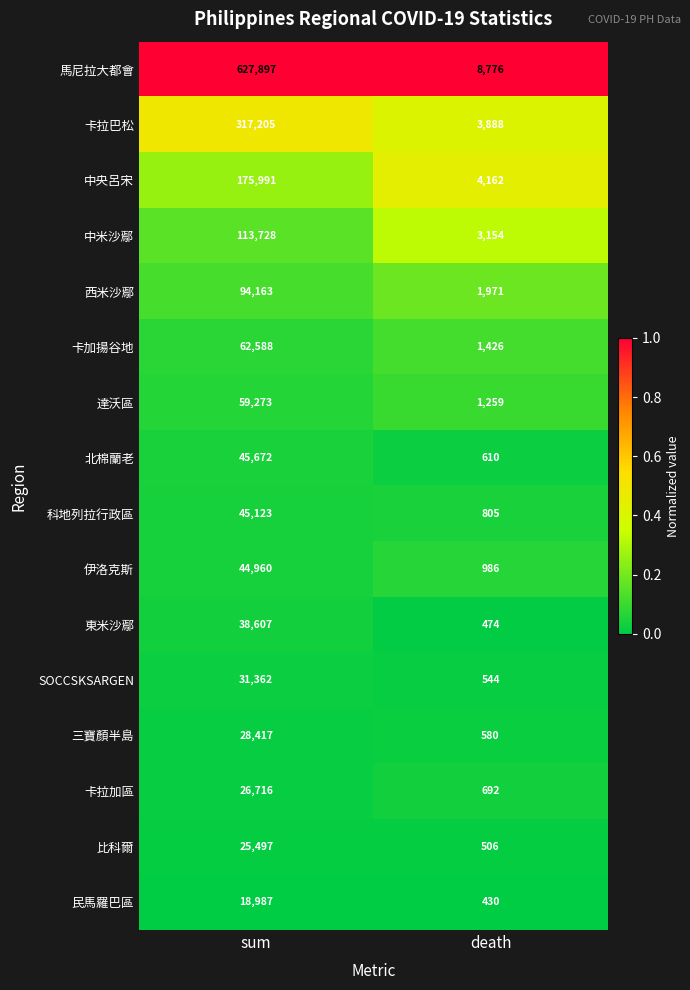

Which label corresponds to the smallest value in the chart?

death